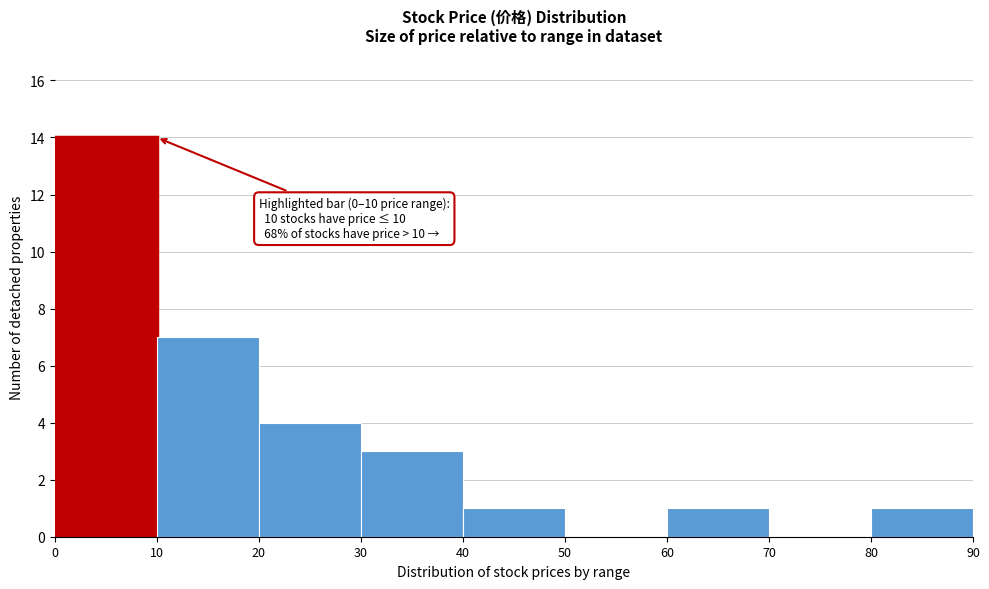

Which range on the x-axis has the tallest bar?

0 to 10